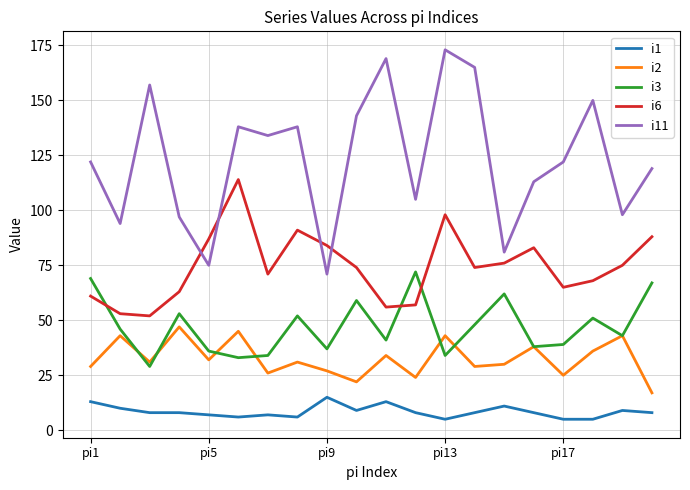

What is the greatest value displayed?

173